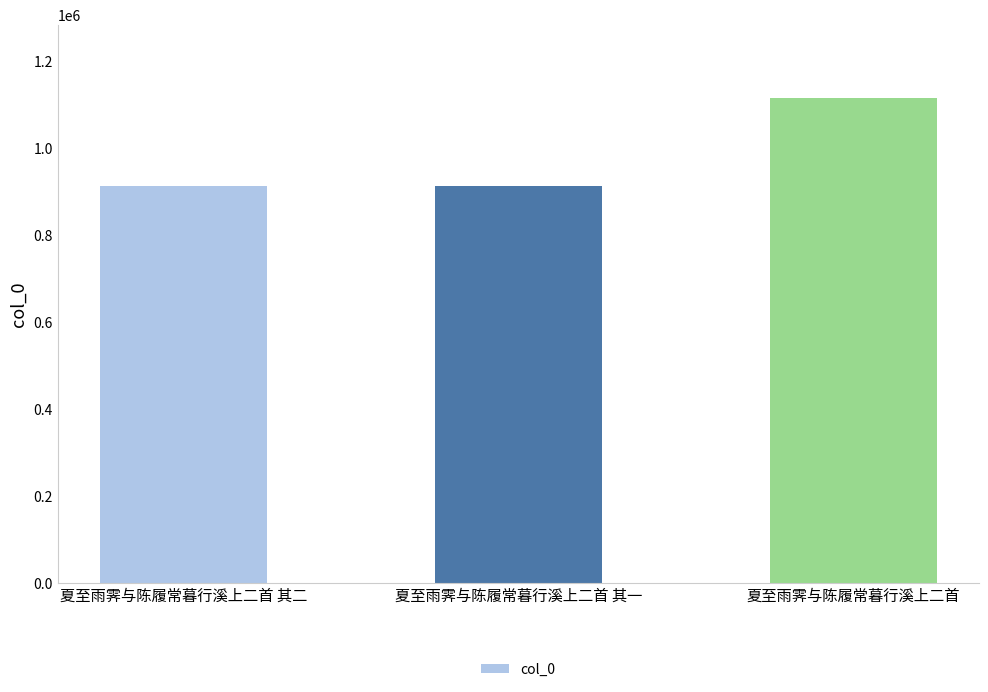

What value does the data have at 夏至雨霁与陈履常暮行溪上二首 其二?

913228